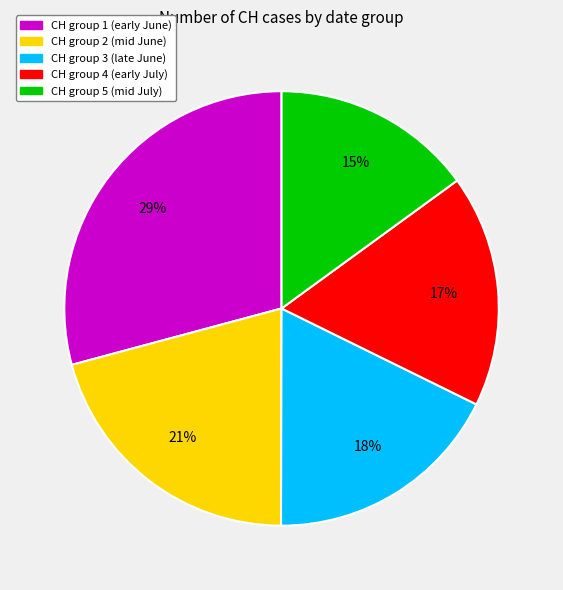

To the nearest percent, what is the average slice percentage?

20%